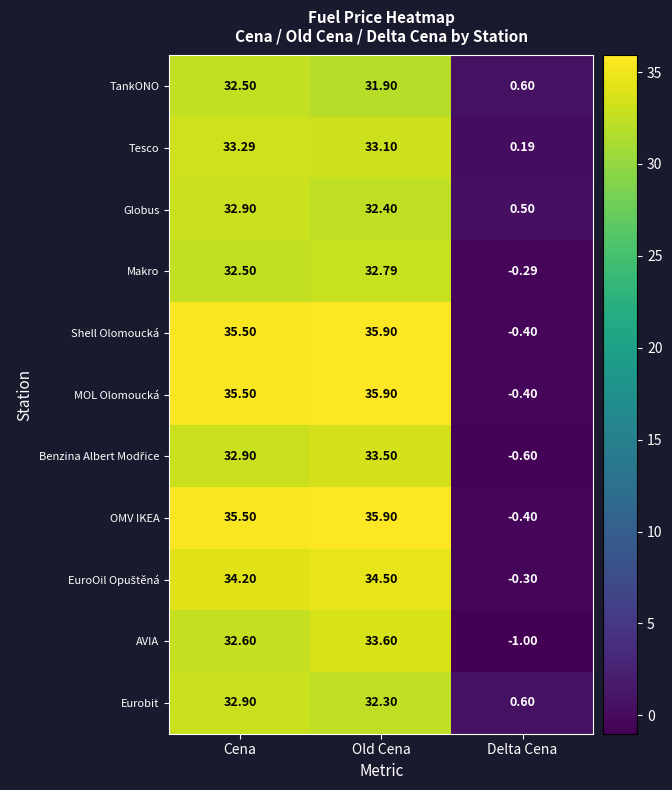

Which category has the highest value across all series?

Old Cena